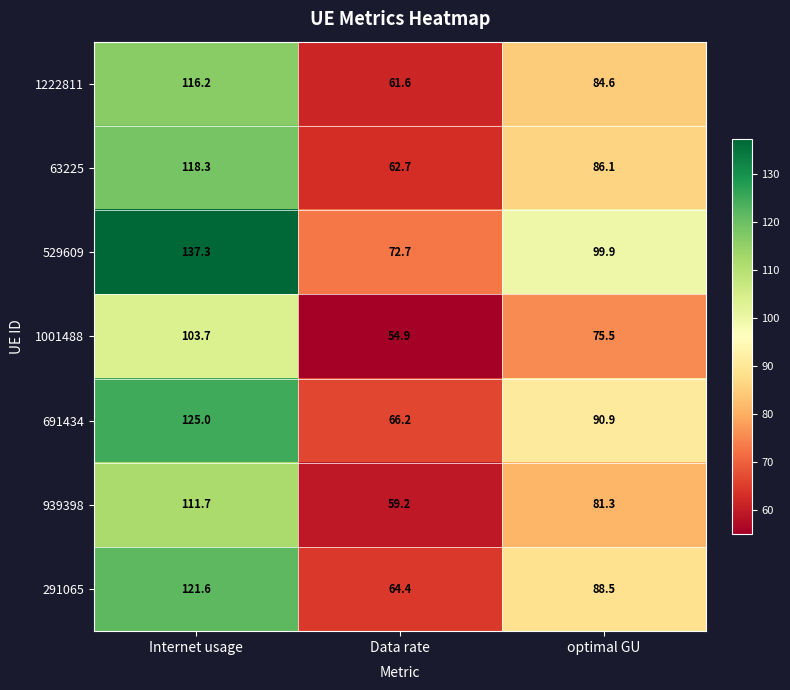

Which series has the largest total across all categories?

529609